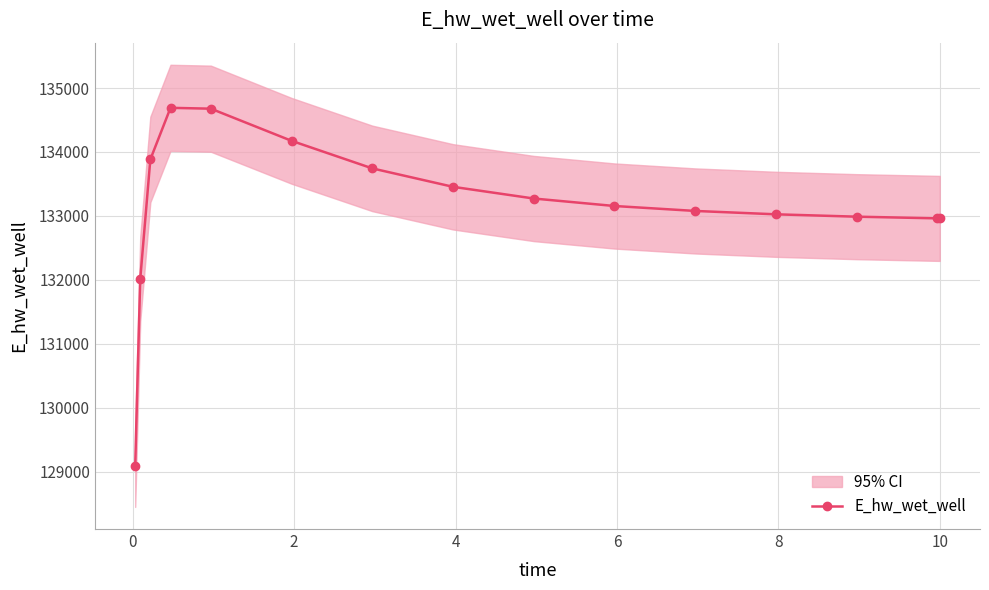

What is the minimum value shown in the chart?

129093.3